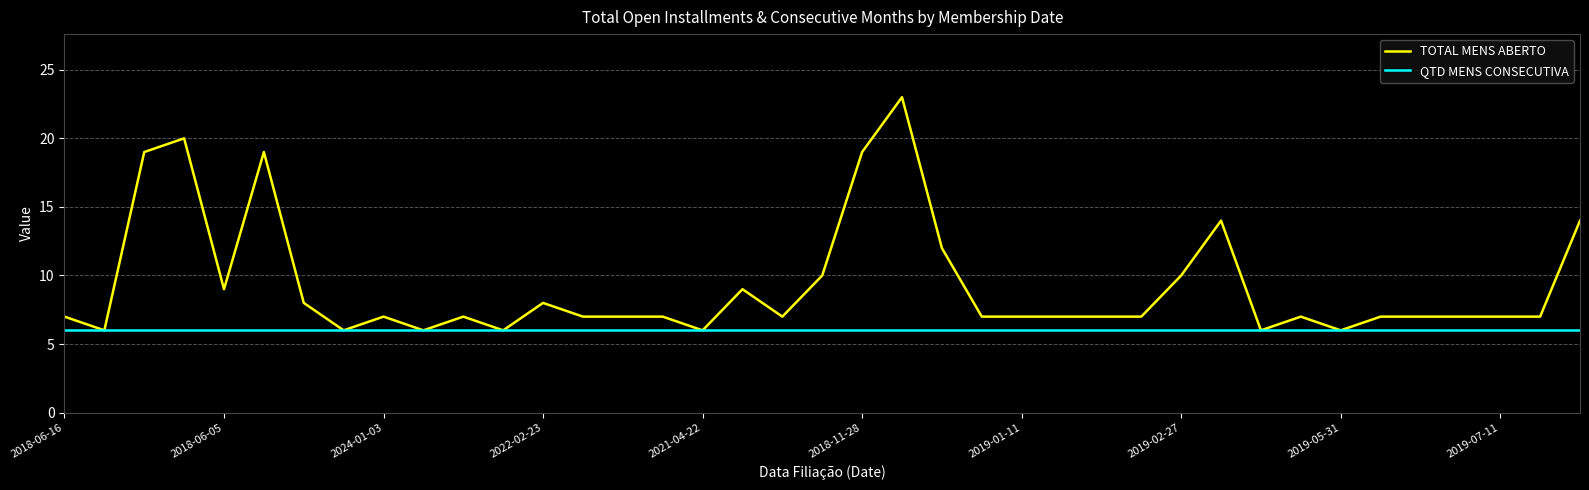

Does the chart display data point markers on the line(s)?

No